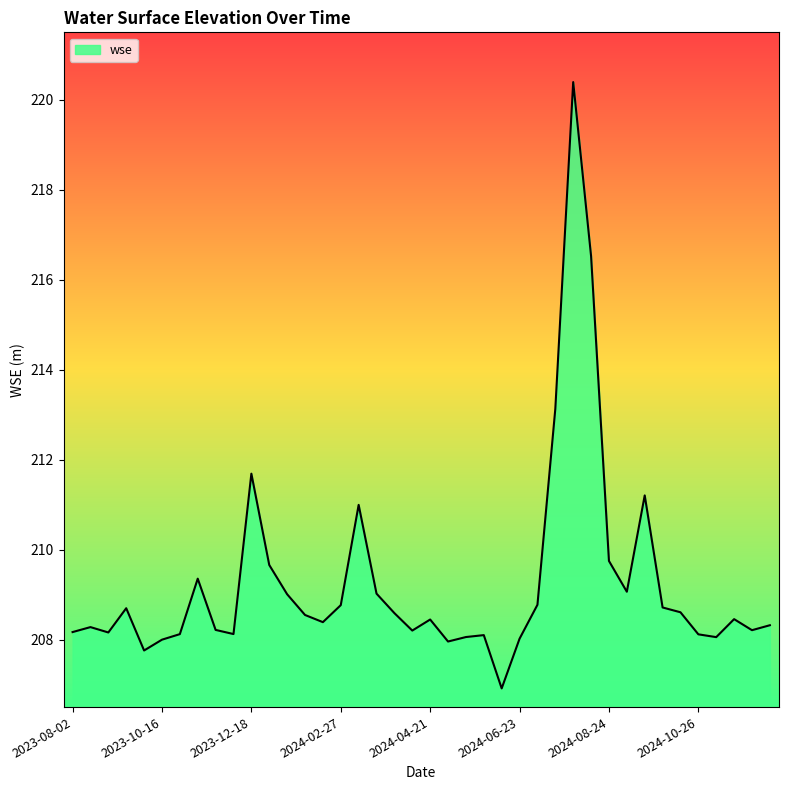

What is the difference between the maximum and minimum values?

13.5